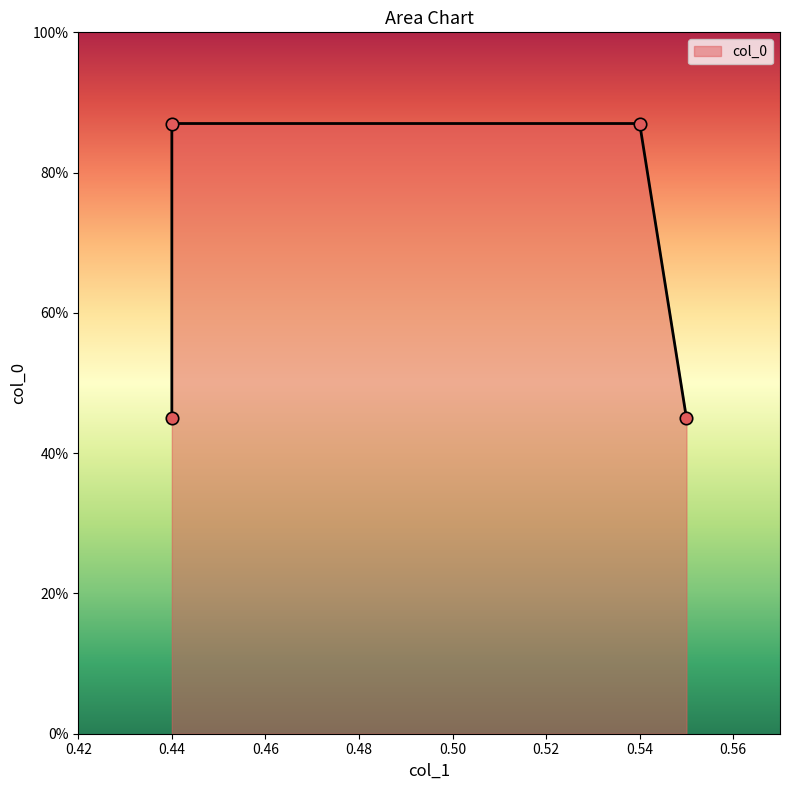

Which has a higher value, 0.44 or 0.54?

0.44